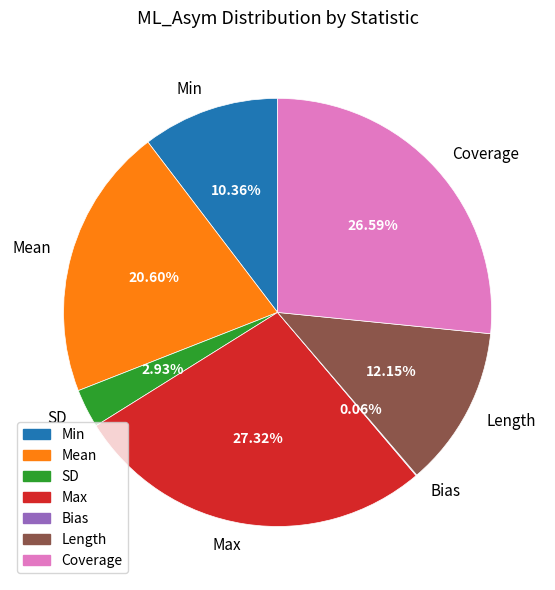

Combined, do Length and Min account for over 50%?

No